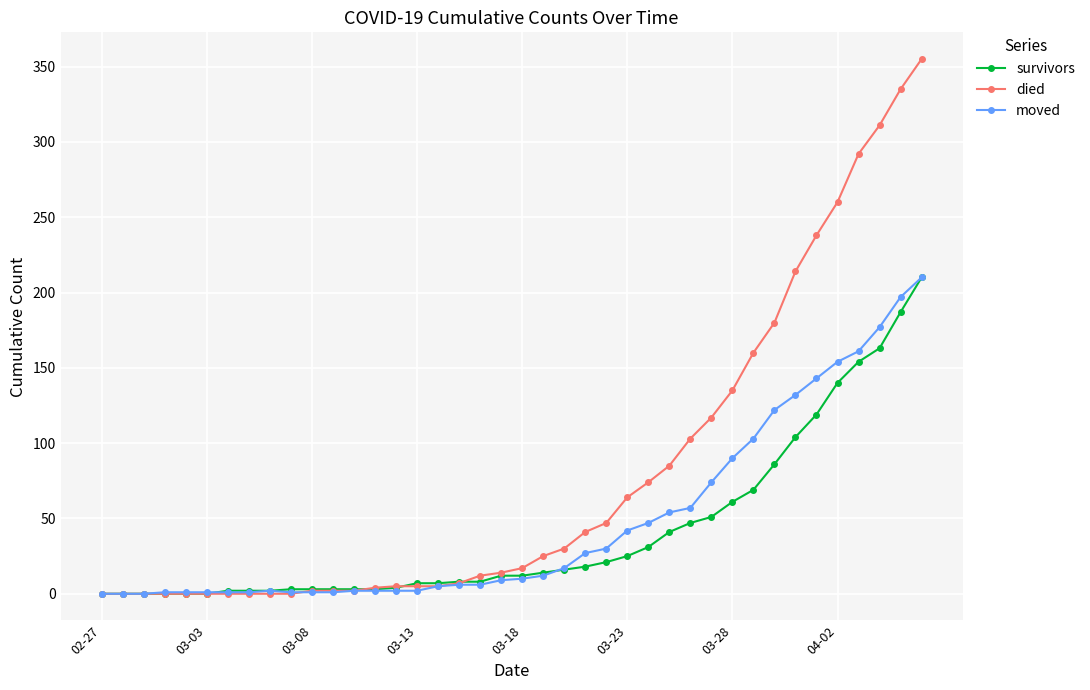

Which series has the largest total across all categories?

died